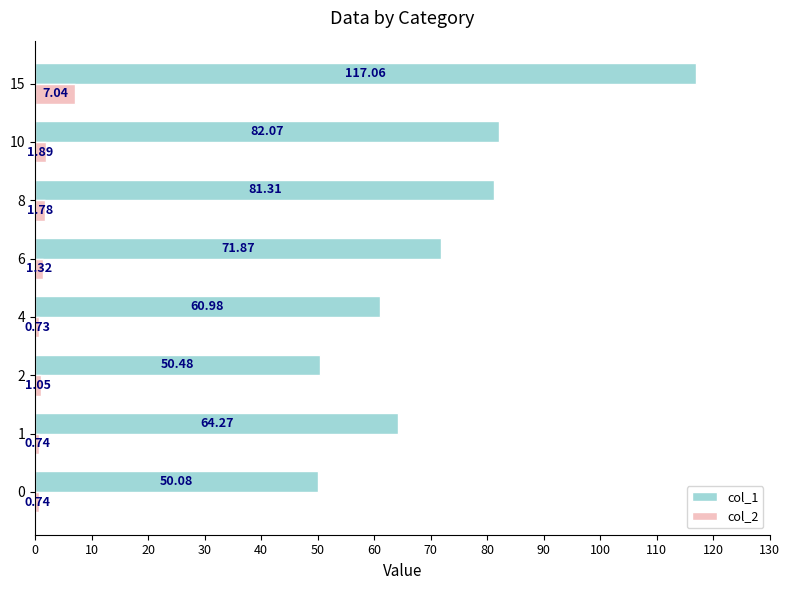

What is the difference between the highest and lowest values at 10?

80.2